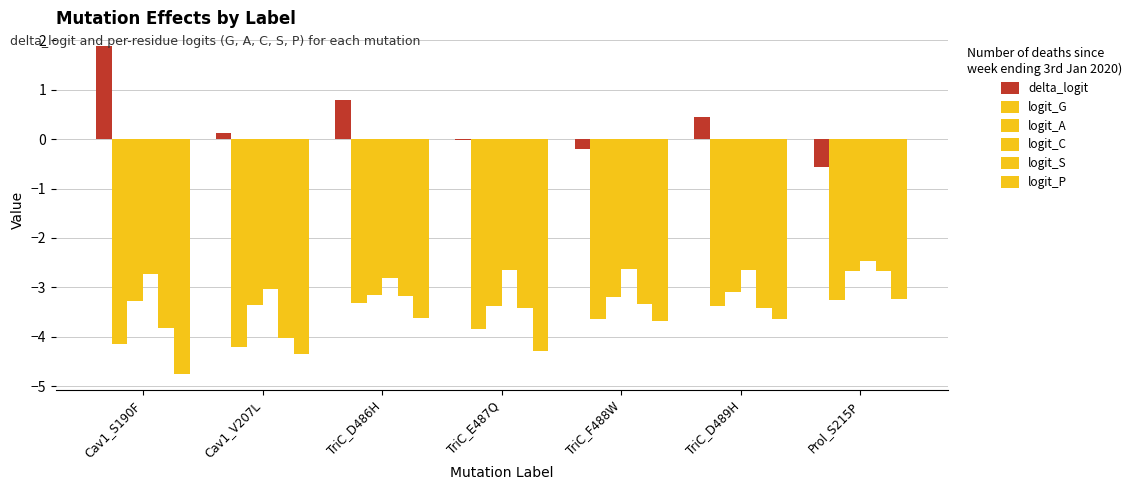

How many groups of bars are there?

7